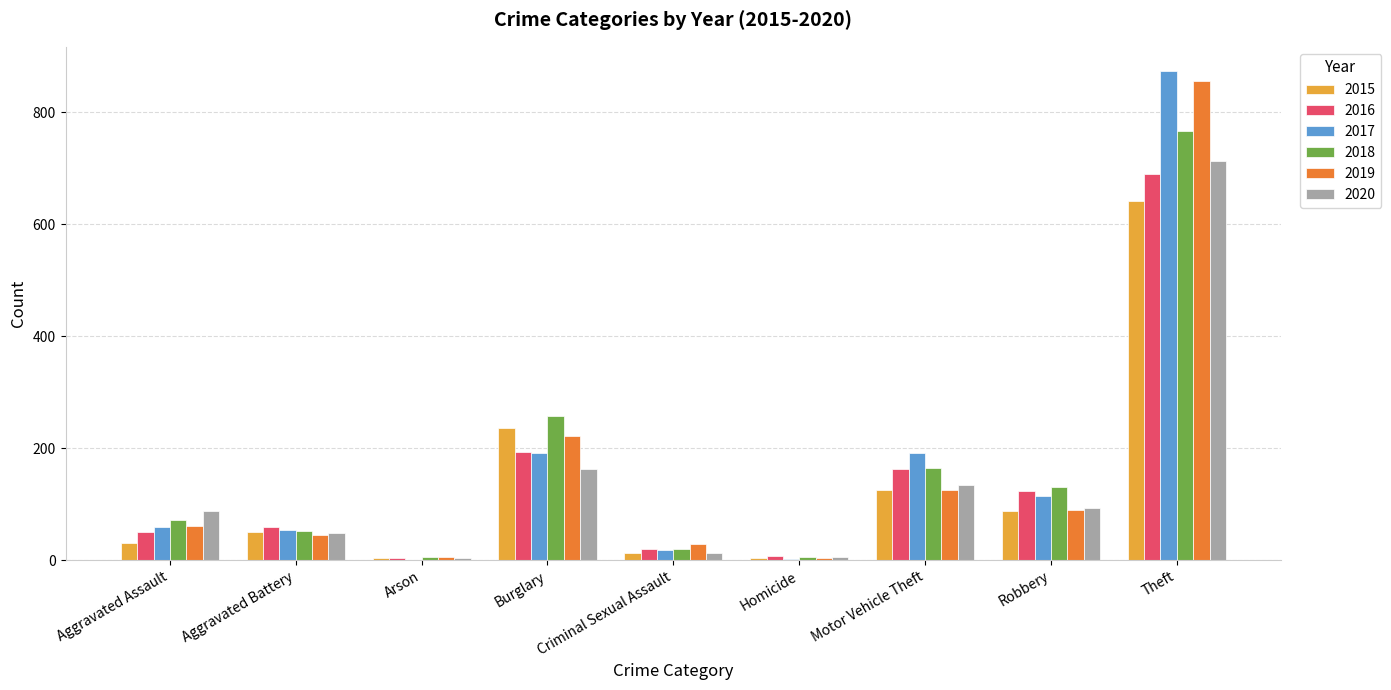

Are the bars horizontal?

No